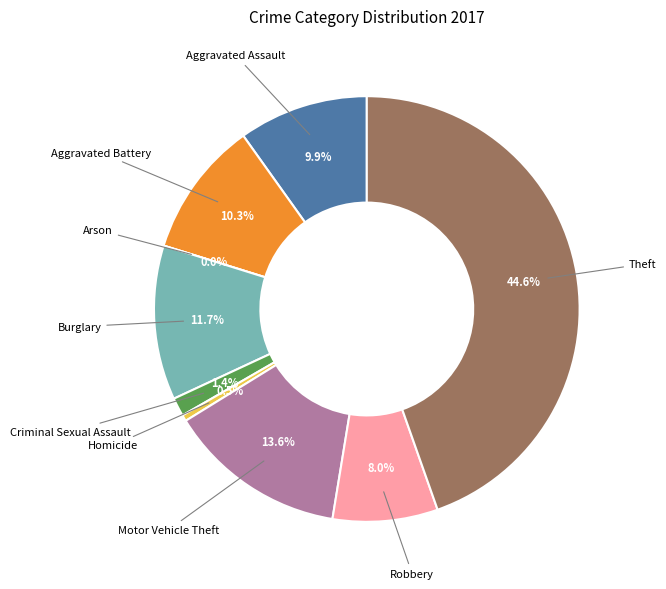

What percentage is the Criminal Sexual Assault slice, to the nearest percent?

1%